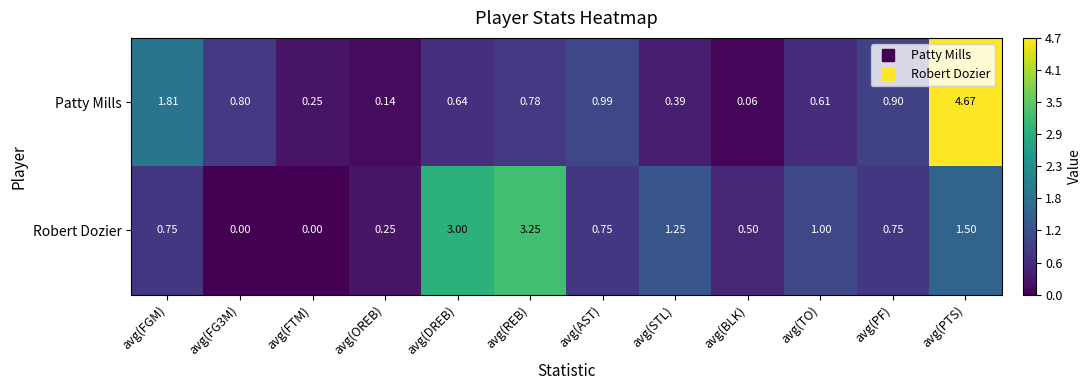

Rank the series by their maximum value, from lowest to highest.

Robert Dozier, Patty Mills